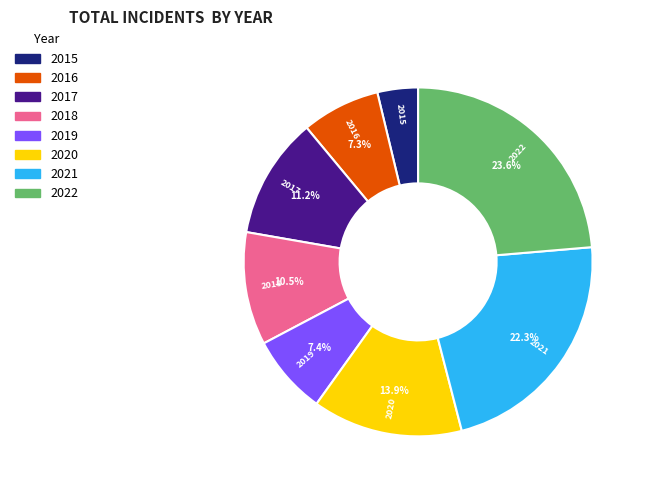

Is it true that 2021 is 8% of the pie?

False